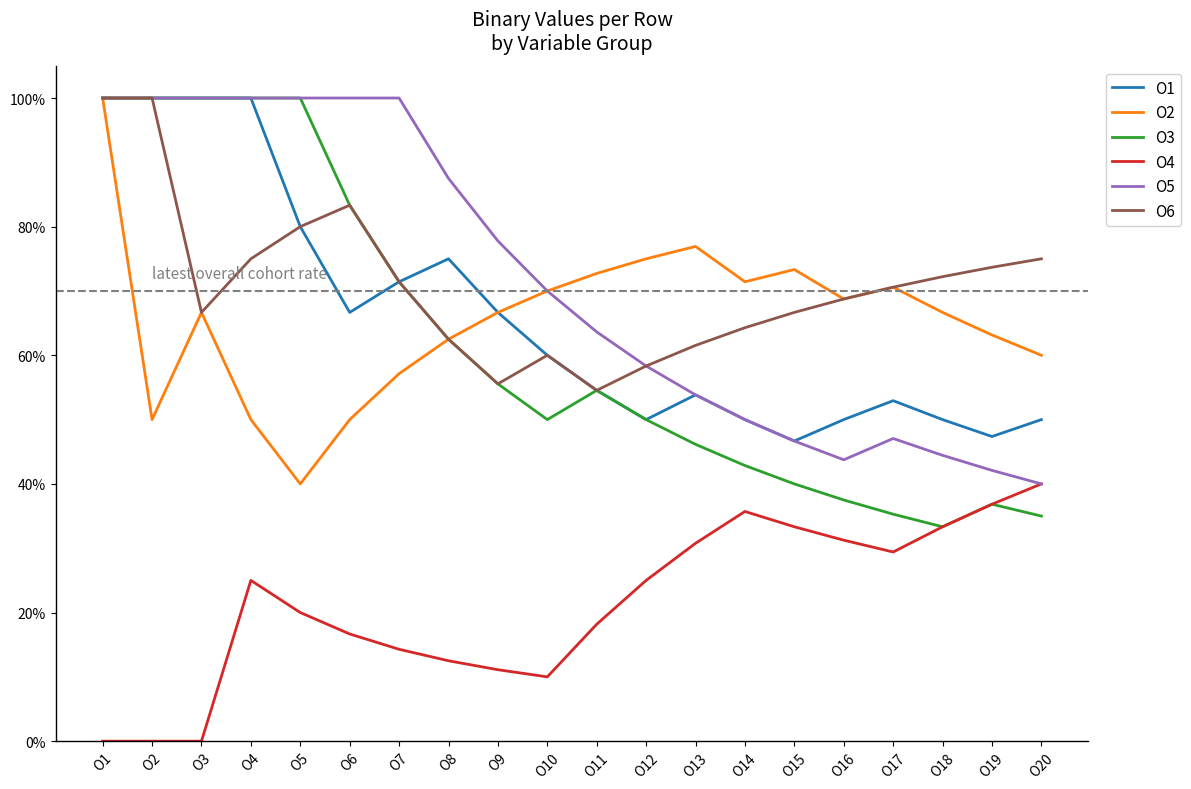

Does the chart have visible grid lines?

No